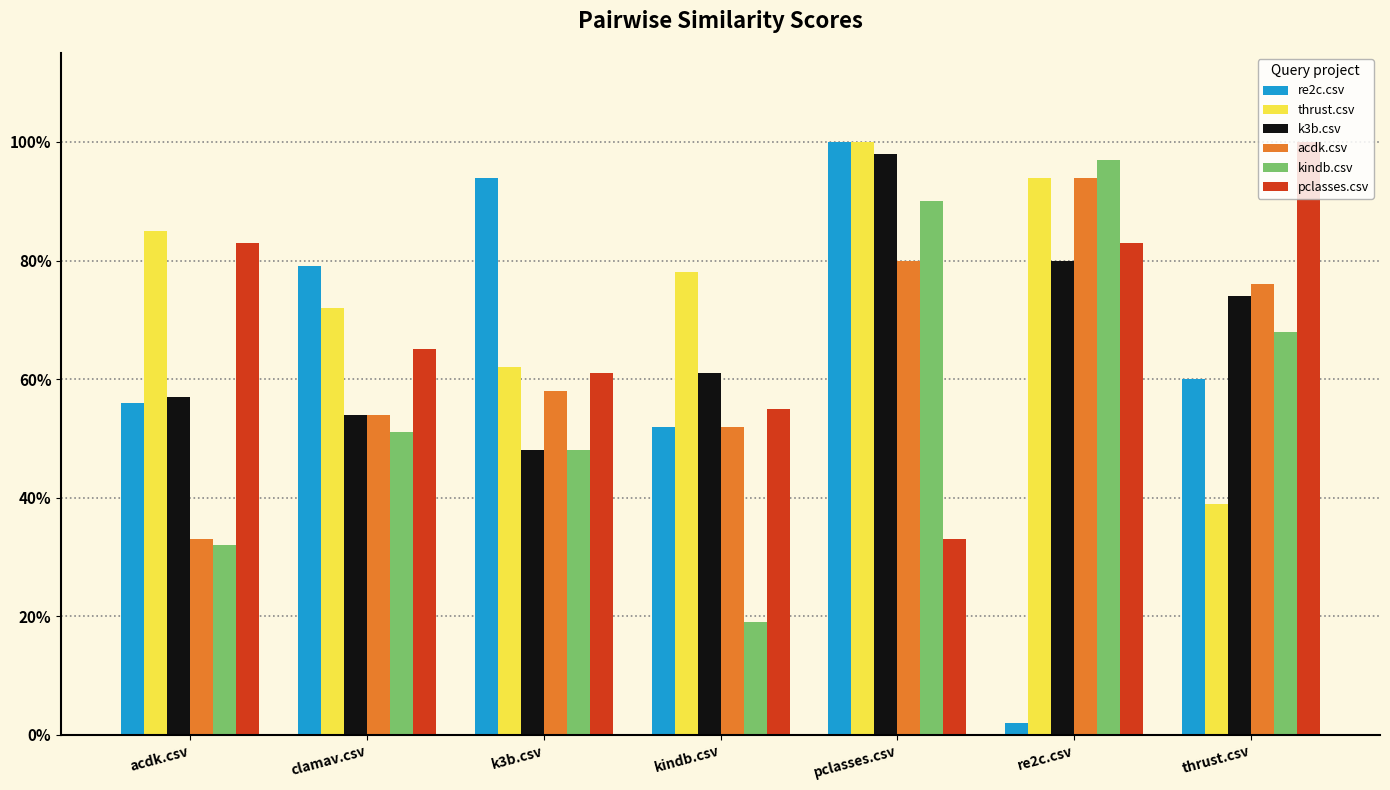

Are the bars grouped side by side (vs. stacked)?

Yes